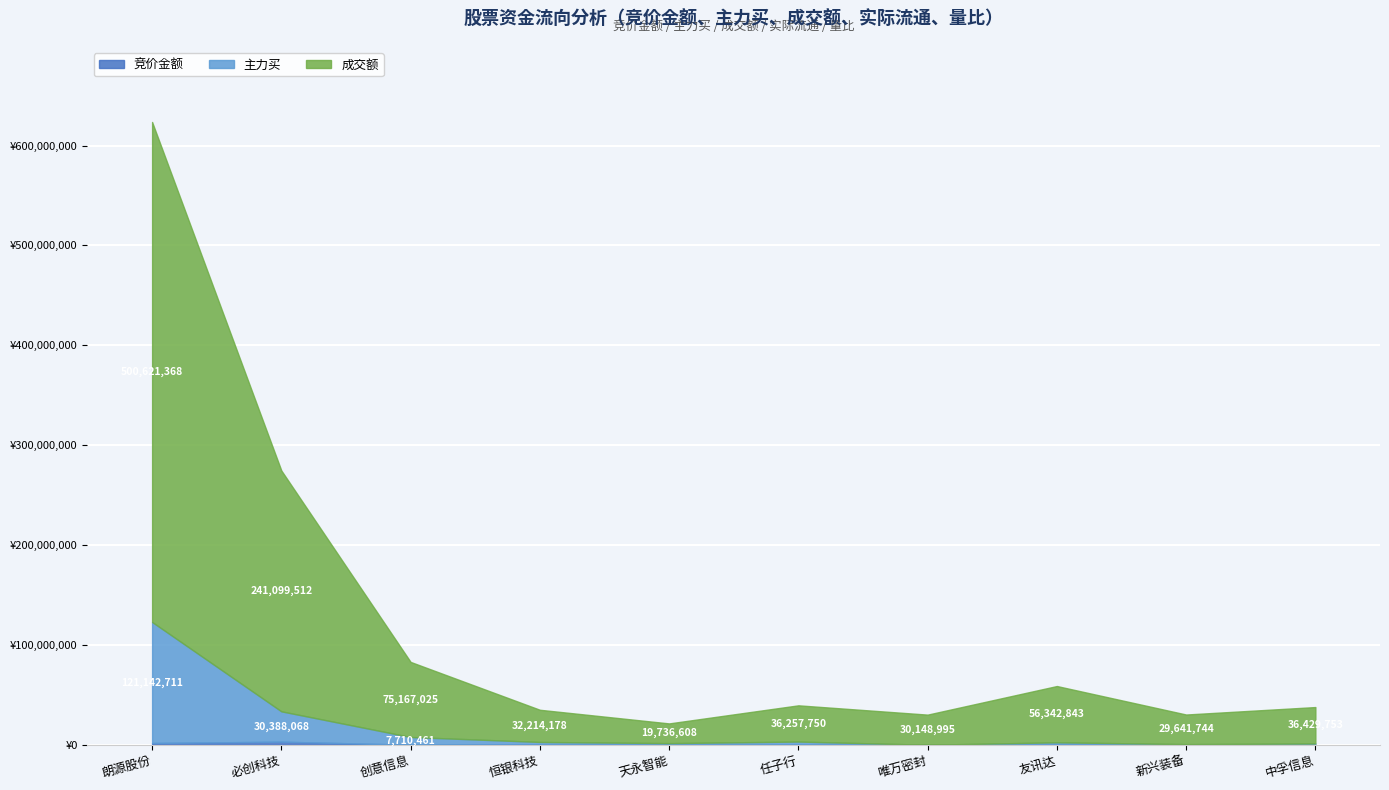

How many data points does each series have?

10